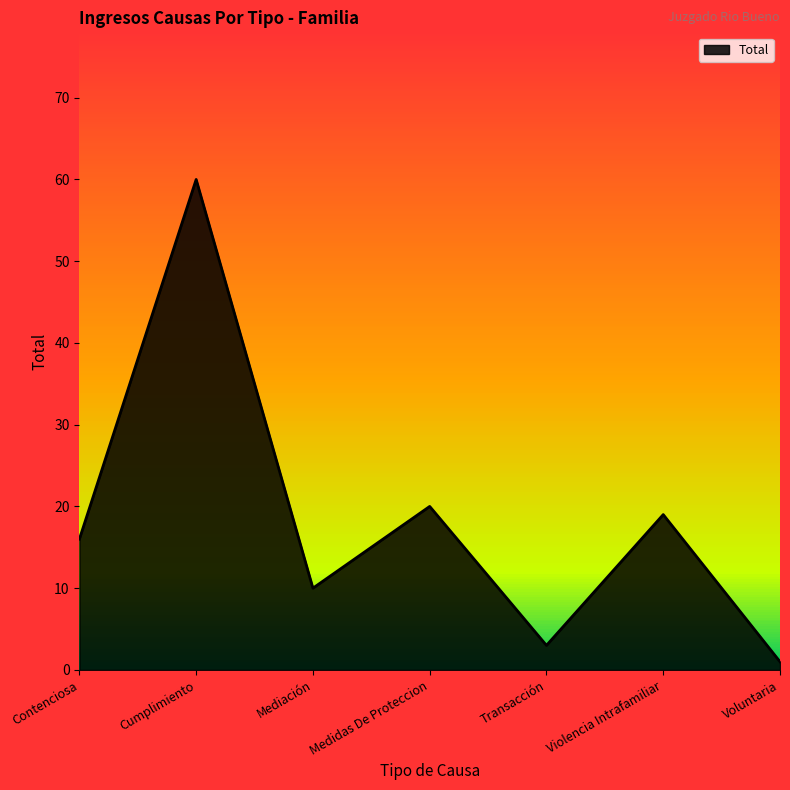

Reading right to left, list all the values displayed in this chart.

Voluntaria=1	Violencia Intrafamiliar=19	Transacción=3	Medidas De Proteccion=20	Mediación=10	Cumplimiento=60	Contenciosa=16